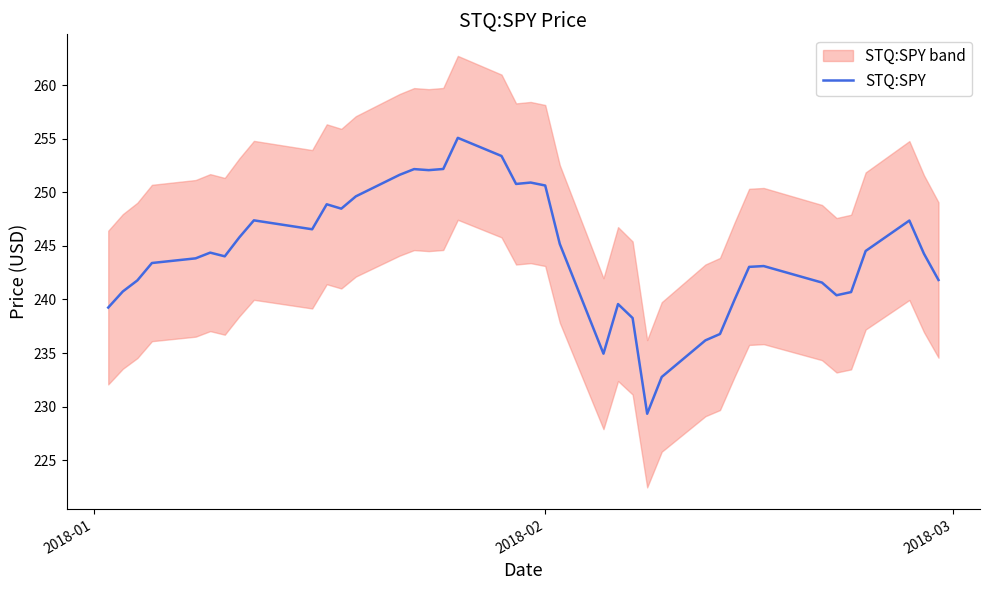

The value at 33 is 99.9. True or false?

False